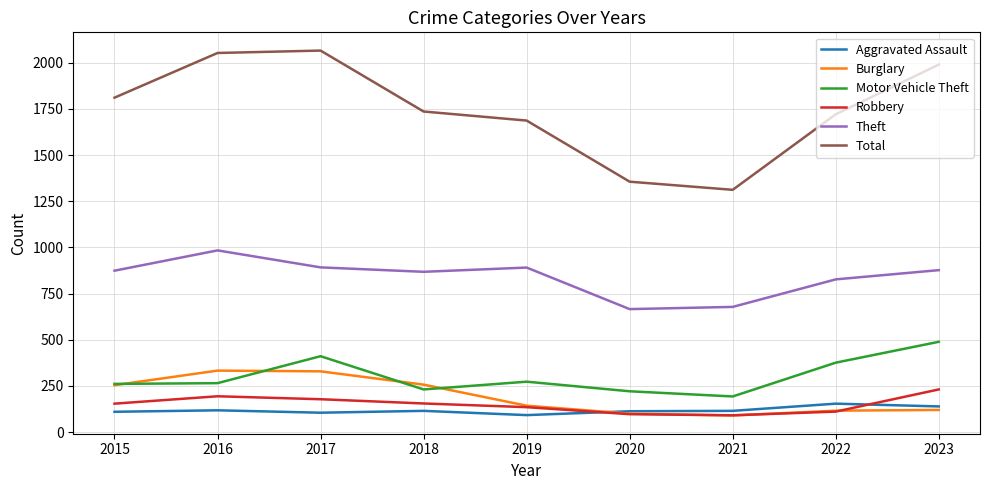

True or false: Total and Motor Vehicle Theft cross at least once.

False